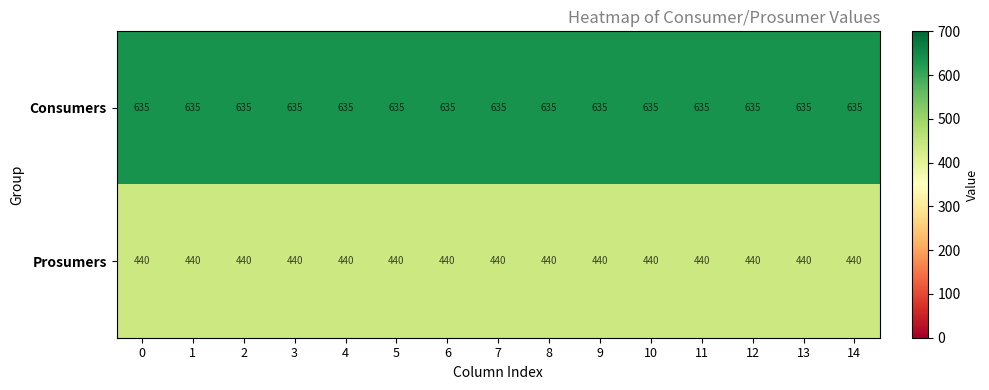

What is the spread (max minus min) of values at 5?

195